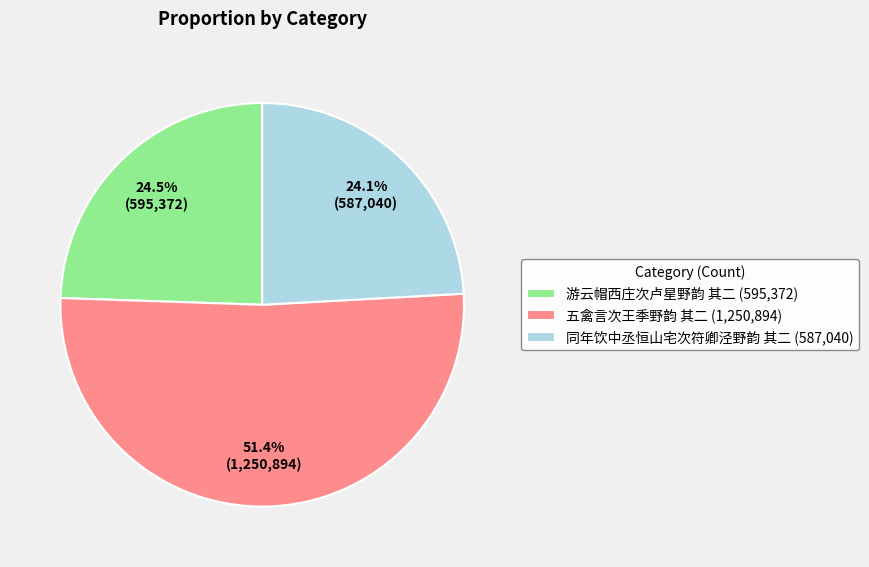

Count the number of slices in the pie.

3